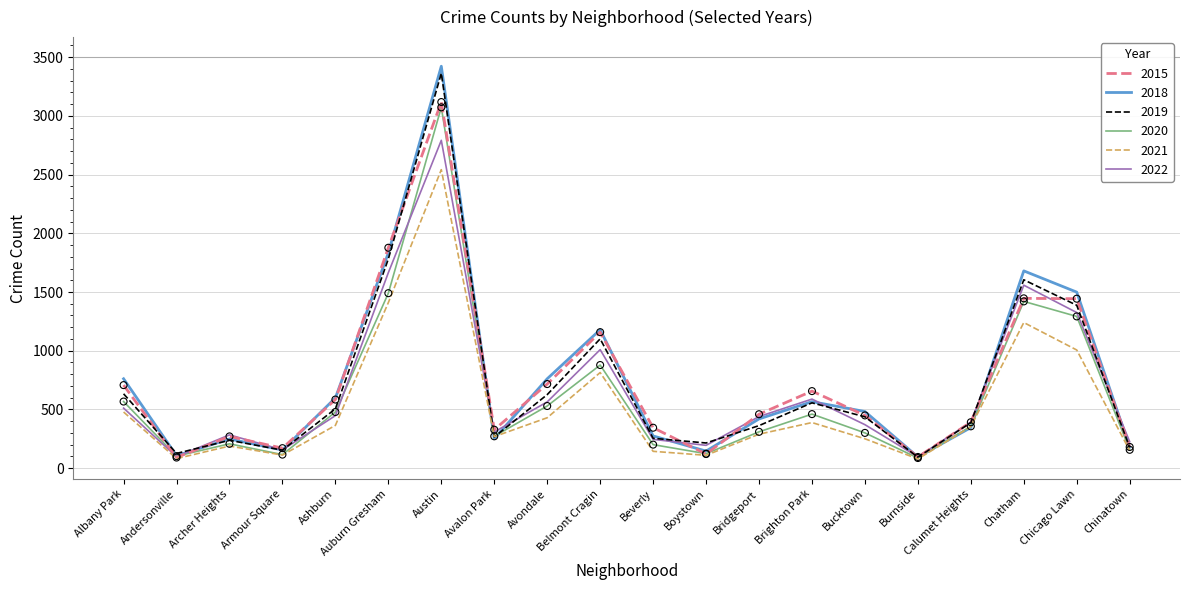

At how many categories does at least one series exceed 2848?

1